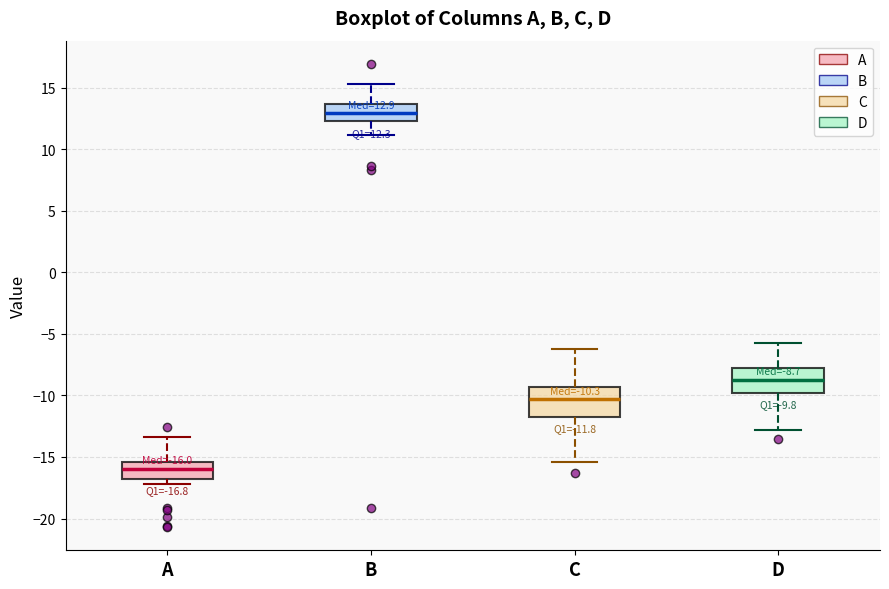

Which box's median line is the lowest?

A